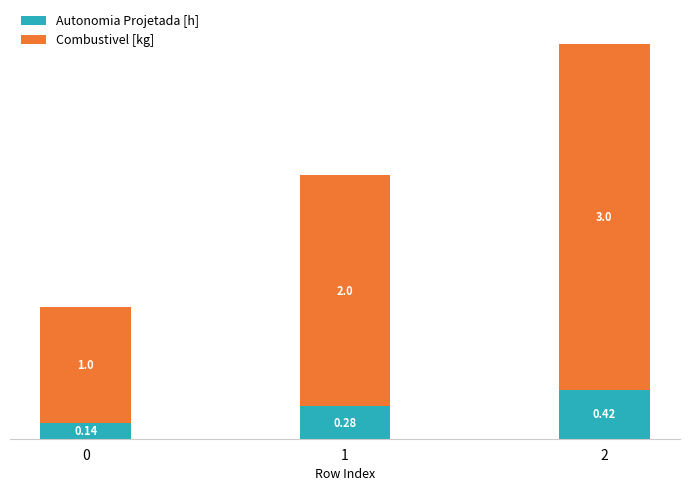

What is the total value across all series at 2?

3.4